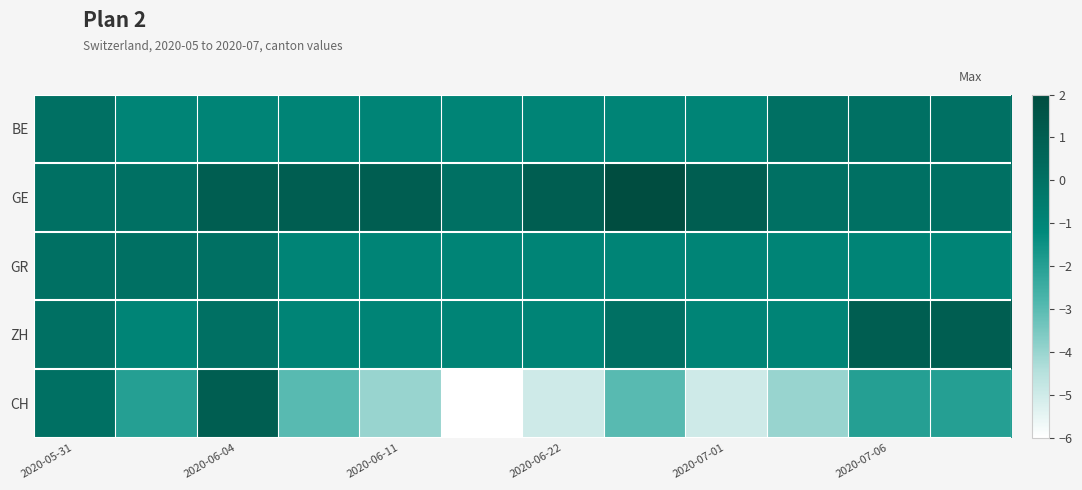

Reading left to right, list all the values displayed in this chart.

BE: 0	-1	-1	-1	-1	-1	-1	-1	-1	0	0	0
GE: 0	0	1	1	1	0	1	2	1	0	0	0
GR: 0	0	0	-1	-1	-1	-1	-1	-1	-1	-1	-1
ZH: 0	-1	0	-1	-1	-1	-1	0	-1	-1	1	1
CH: 0	-2	1	-3	-4	-6	-5	-3	-5	-4	-2	-2